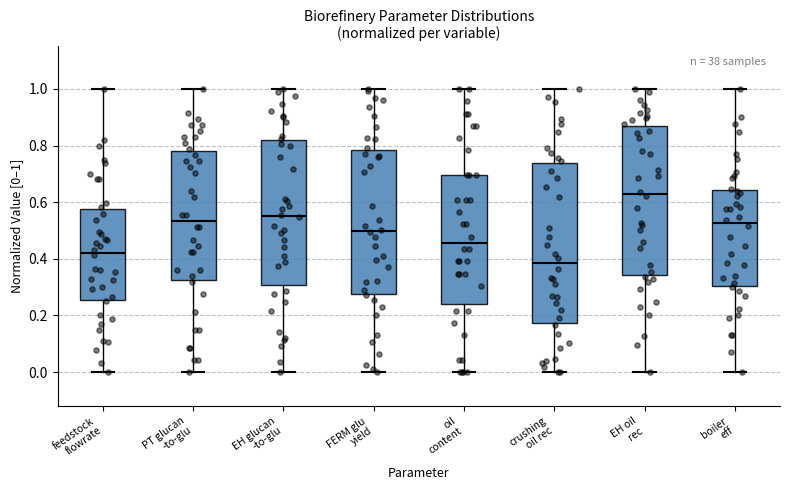

Reading left to right, transcribe this box plot: for each box, give where its median line is, the range the box spans, and where its two whiskers end, as read against the y-axis. The values are not printed on the chart, so give them approximately, as read against the axis.

feedstock flowrate: median 0.42, box 0.26 to 0.58, whiskers 0.00 to 1.00
PT glucan -to-glu: median 0.54, box 0.32 to 0.78, whiskers 0.00 to 1.00
EH glucan -to-glu: median 0.56, box 0.30 to 0.82, whiskers 0.00 to 1.00
FERM glu yield: median 0.50, box 0.28 to 0.78, whiskers 0.00 to 1.00
oil content: median 0.46, box 0.24 to 0.70, whiskers 0.00 to 1.00
crushing oil rec: median 0.38, box 0.18 to 0.74, whiskers 0.00 to 1.00
EH oil rec: median 0.62, box 0.34 to 0.88, whiskers 0.00 to 1.00
boiler eff: median 0.52, box 0.30 to 0.64, whiskers 0.00 to 1.00